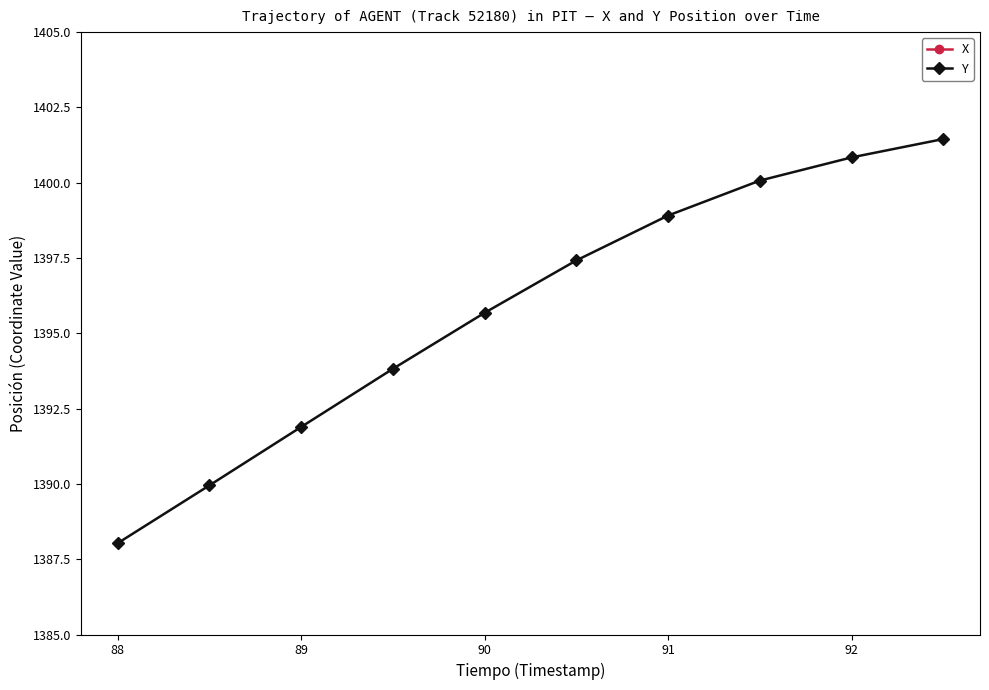

Which series has the largest range (max minus min)?

X